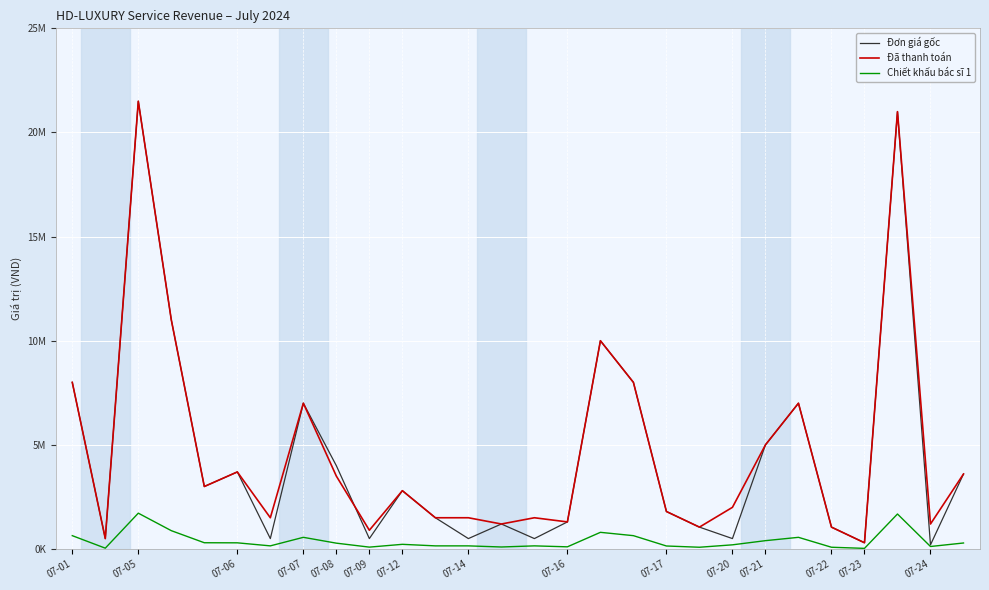

True or false: Đã thanh toán and Chiết khấu bác sĩ 1 cross at least once.

False